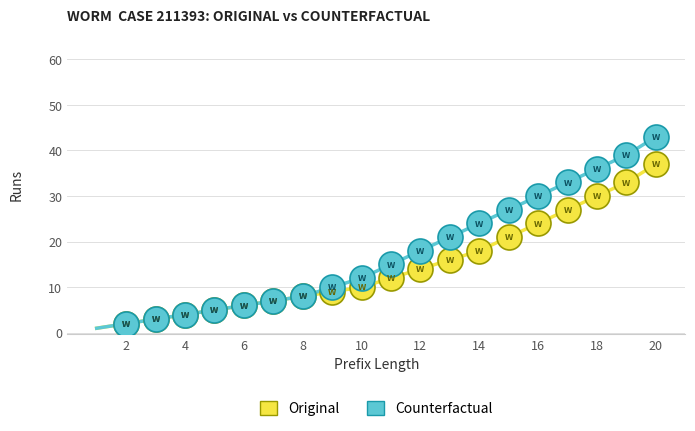

What is the highest value of the Counterfactual series?

43